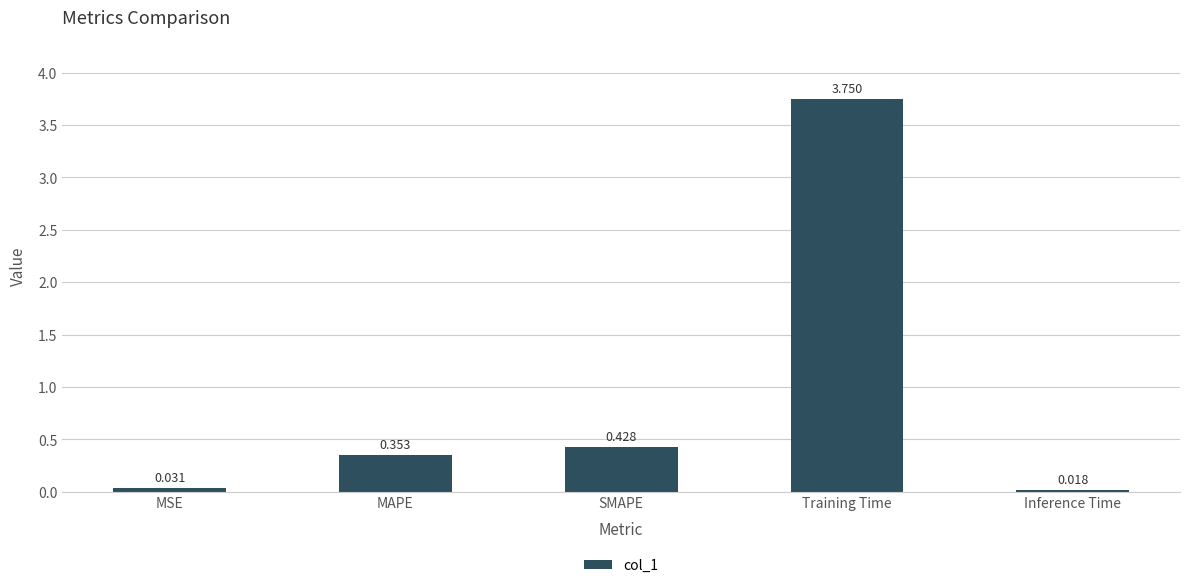

Which label corresponds to the largest value in the chart?

Training Time